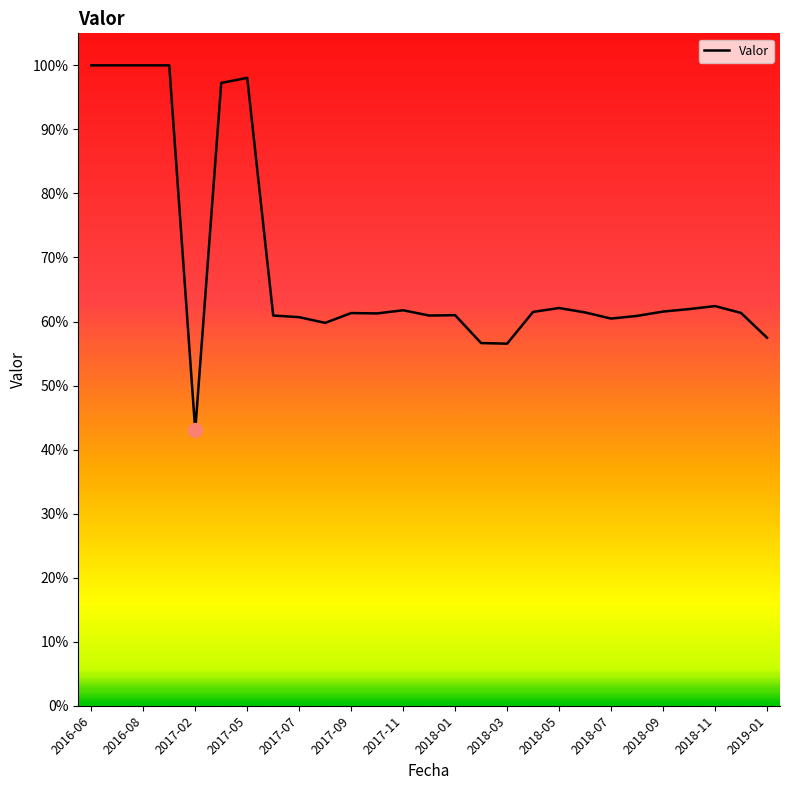

What is the average value?

0.7